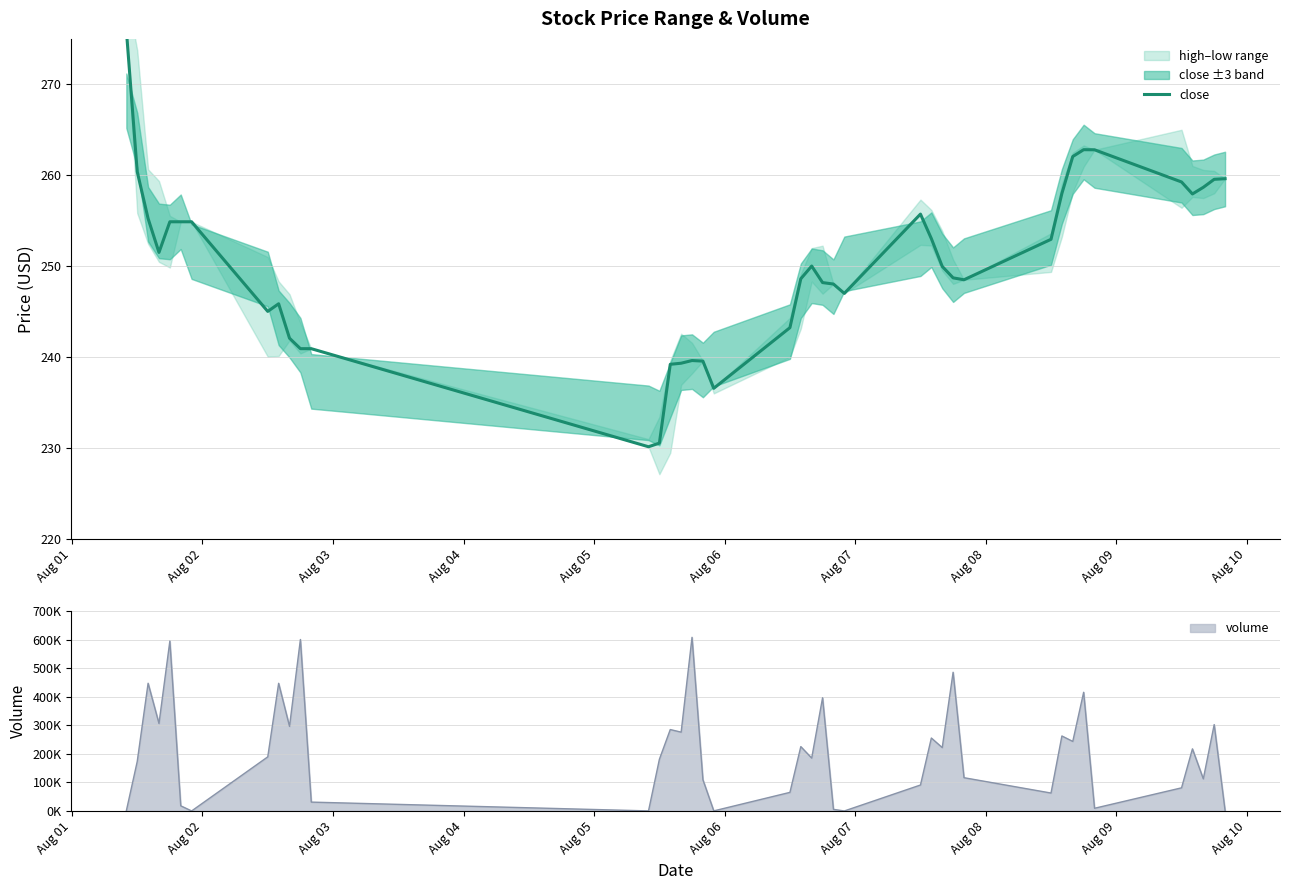

True or false: the data shows 94.2 at 14.

False